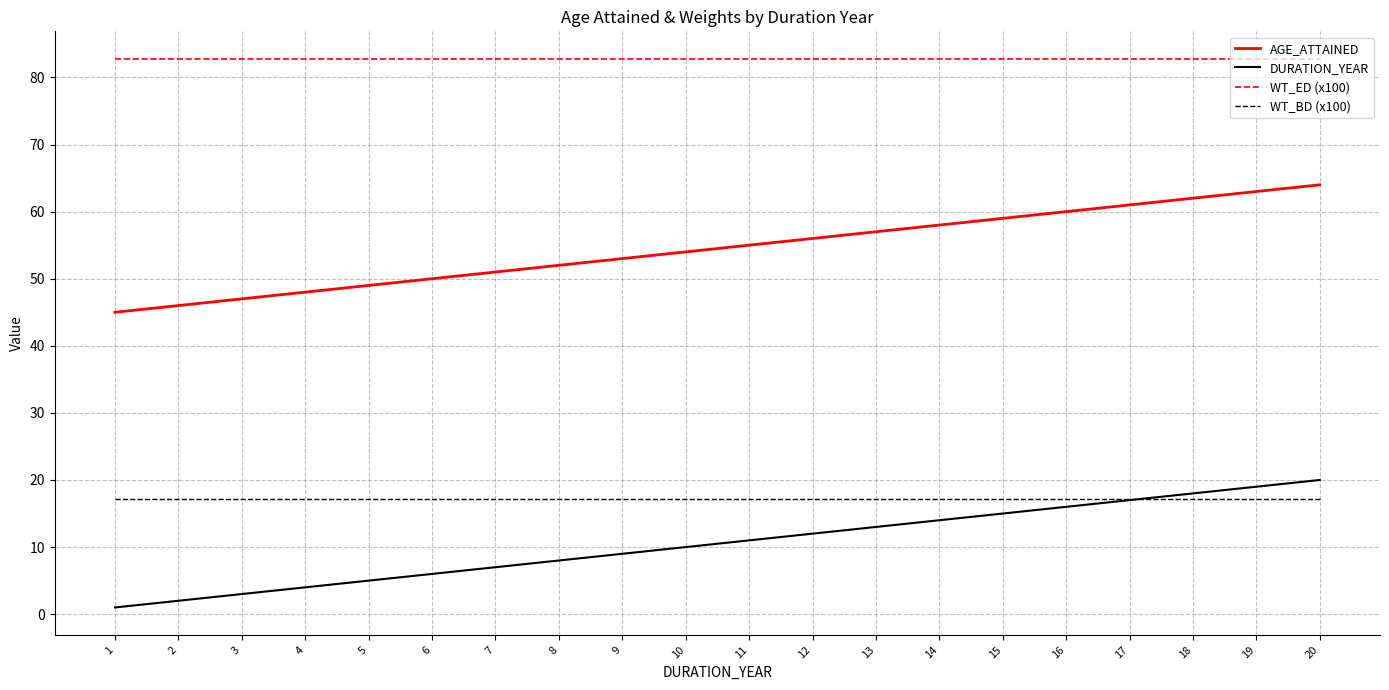

What is the smallest value displayed?

1.0